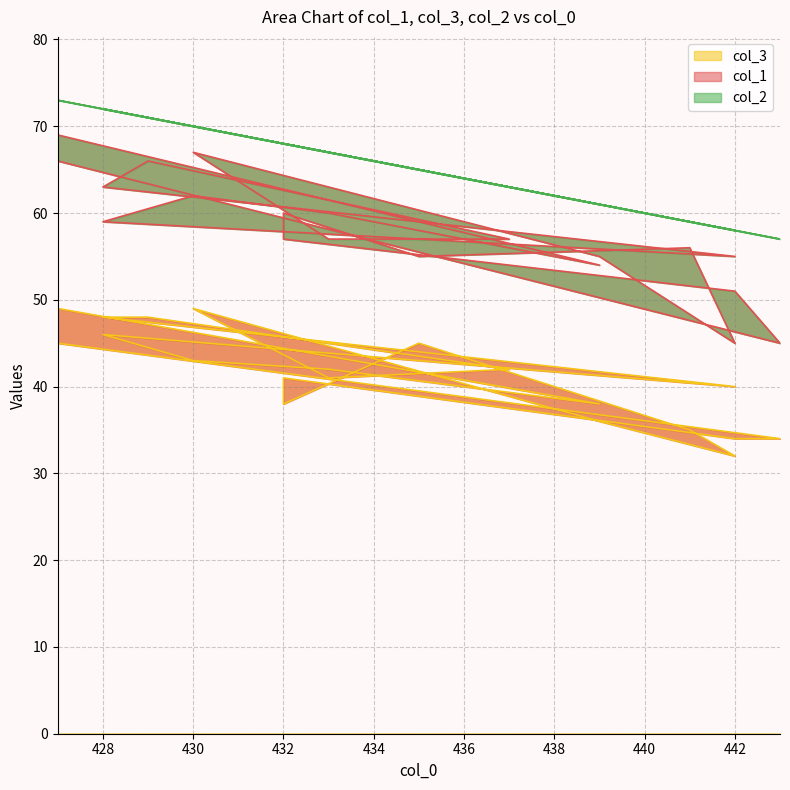

Does the chart display data point markers on the line(s)?

No